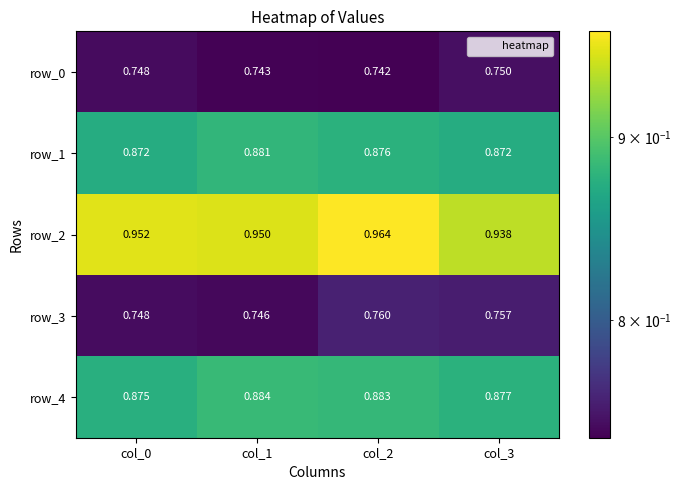

Is the value of row_0 at col_0 greater than the value of row_2 at col_0?

No